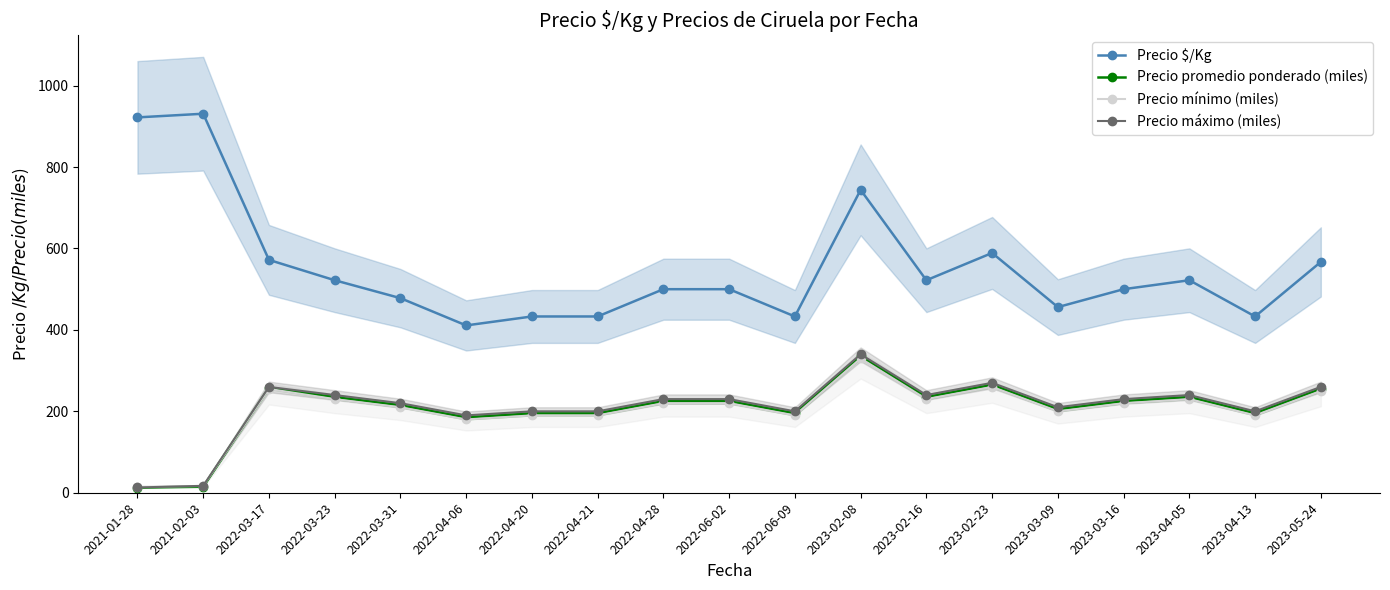

What is the total value across all series at 2023-02-16?

1227.0